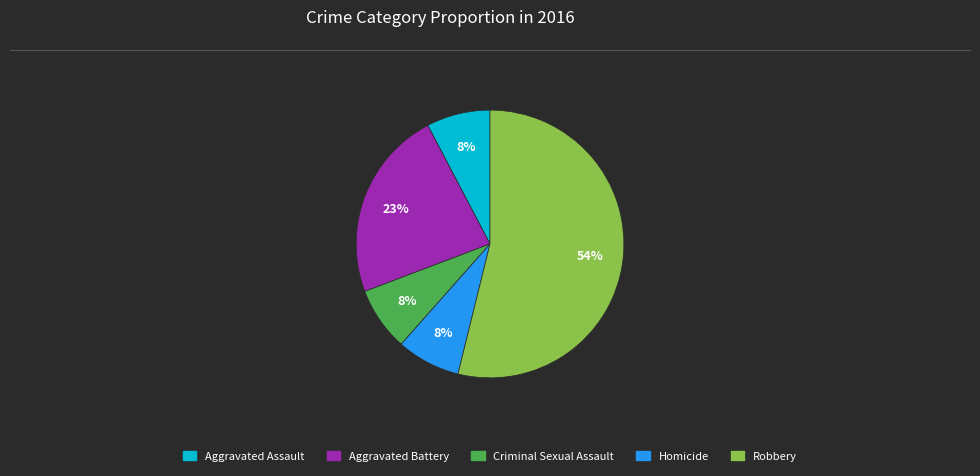

Is there any slice that represents more than half of the pie?

Yes